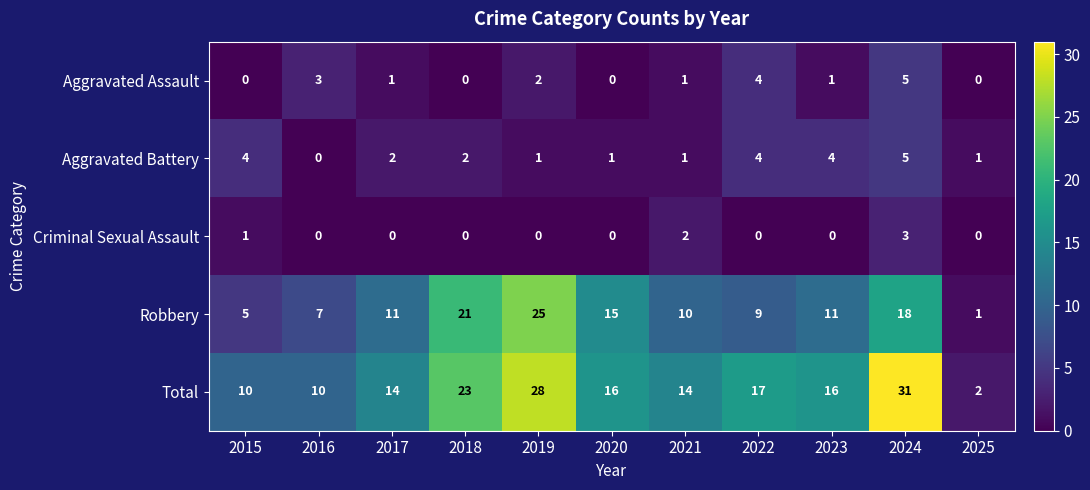

Which series changed the most between 2018 and 2024?

Total